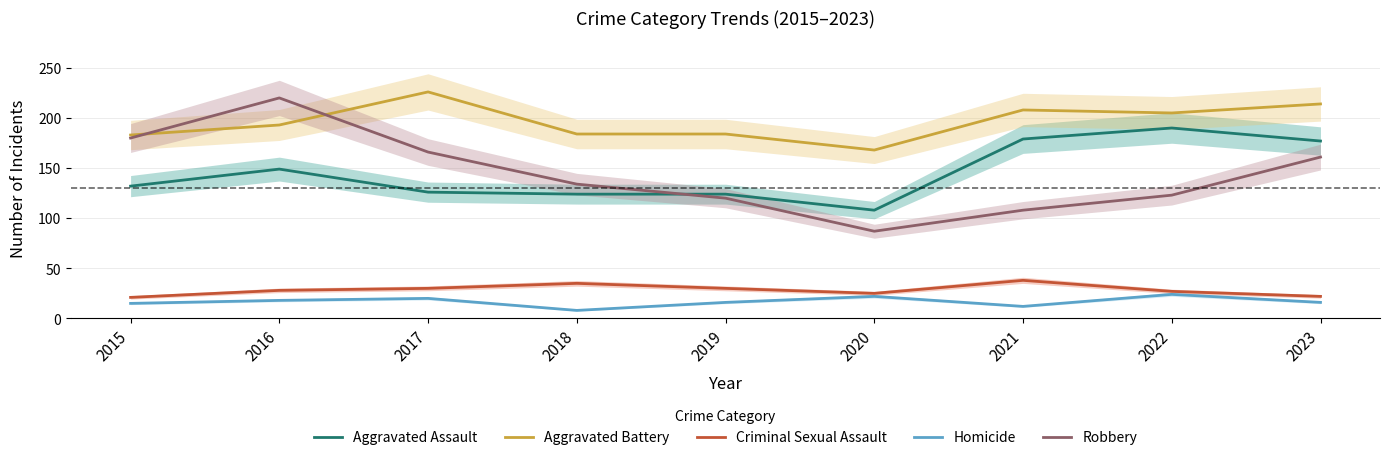

How many series are shown in this chart?

5